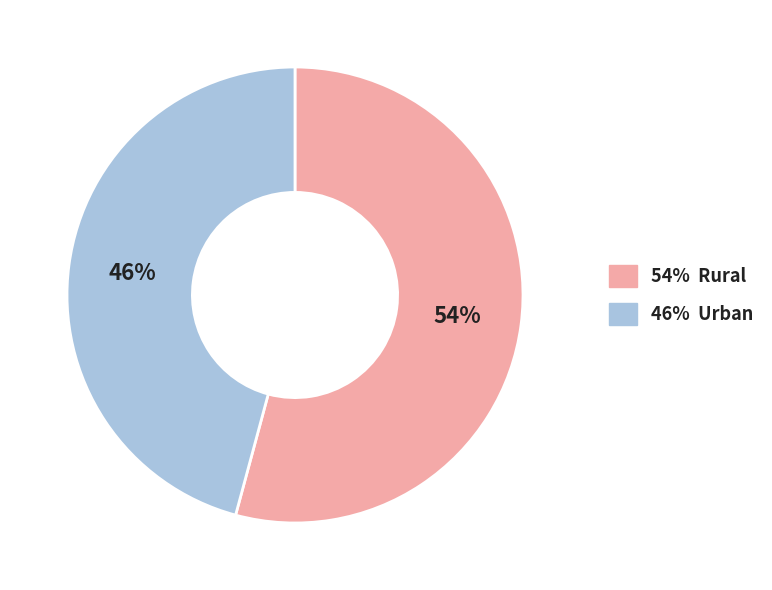

To the nearest percent, what is the difference between the largest and smallest slice percentages?

8%